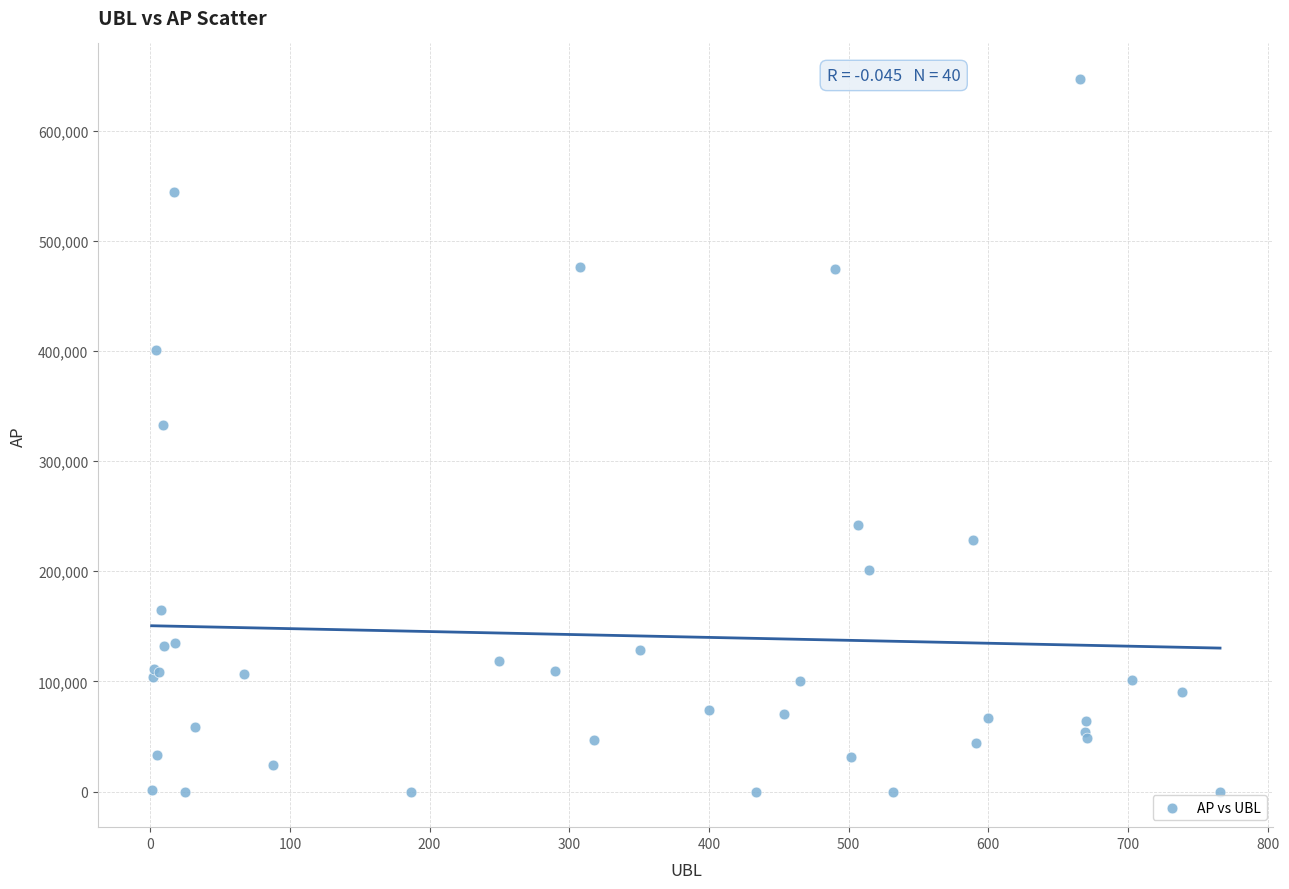

What Y value in the scatter plot is closest to 323469?

333089